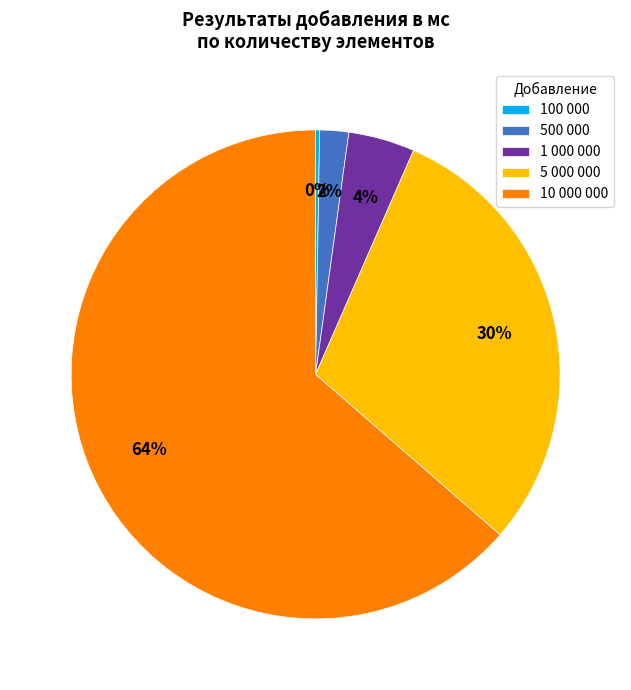

Which has a higher value, 500 000 or 5 000 000?

5 000 000